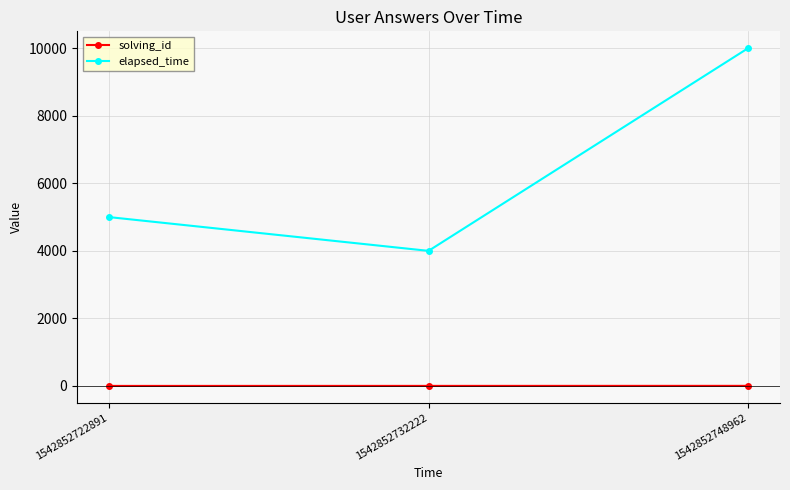

Where is elapsed_time nearest to the value 7000?

1542852722891